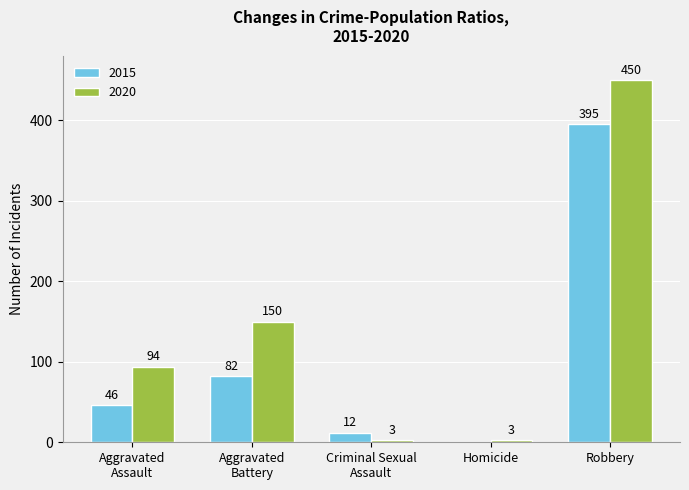

The value of 2015 at Robbery is 395. True or false?

True